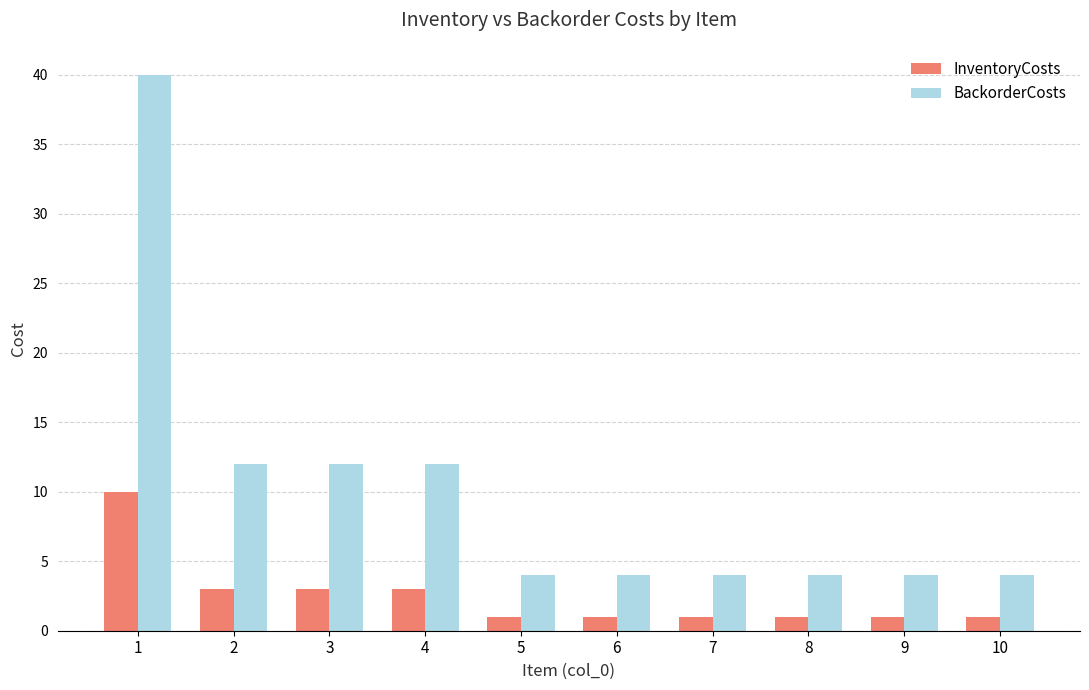

How many bars are there in each group?

2